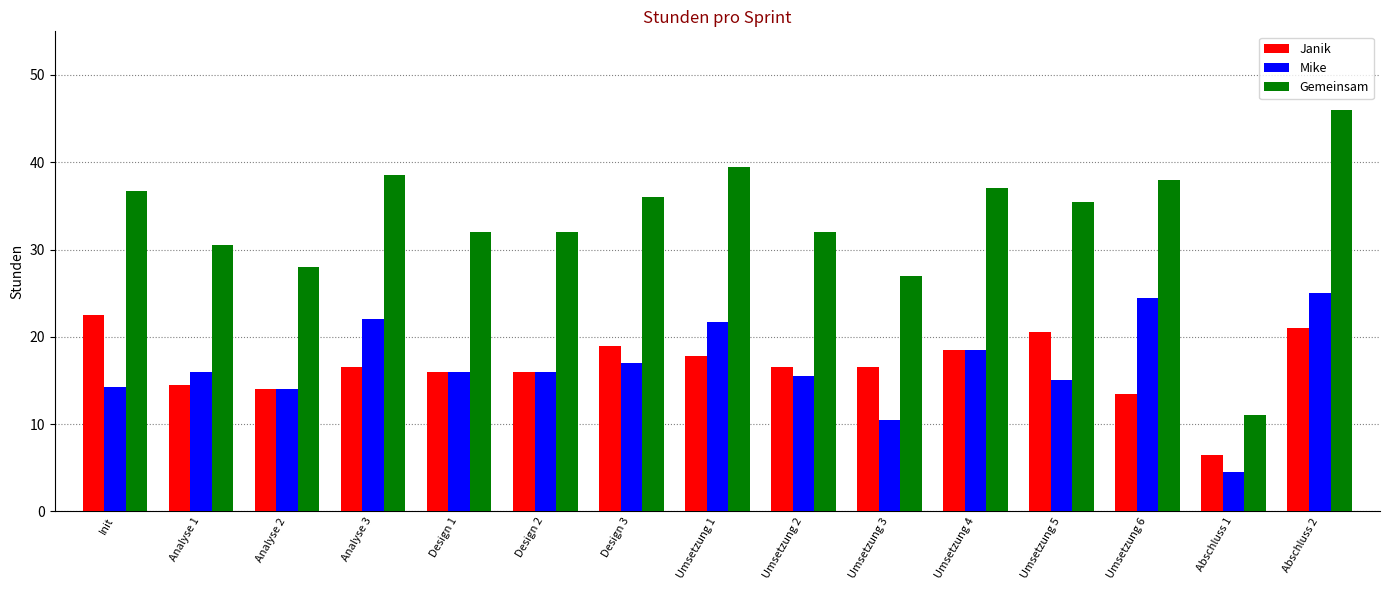

What is the sum of the Janik values at Design 1 and Umsetzung 2?

32.5